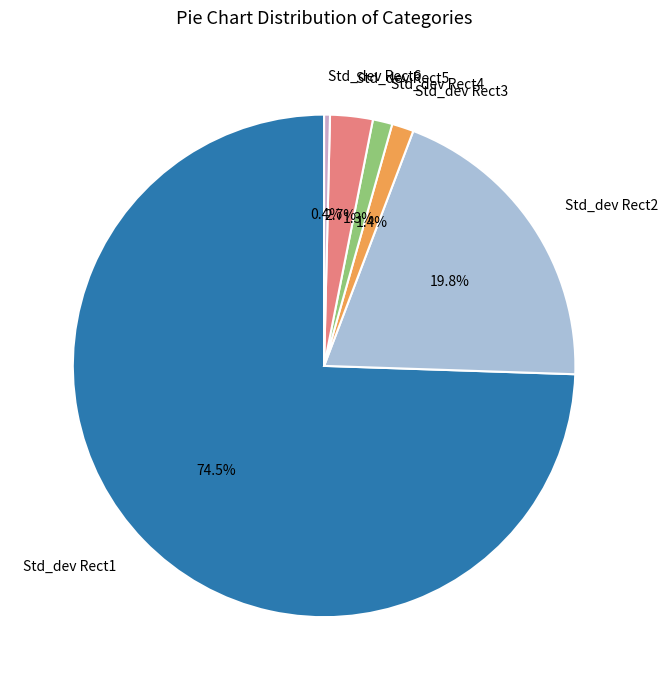

Is it true that Std_dev Rect3 is 11% of the pie?

False